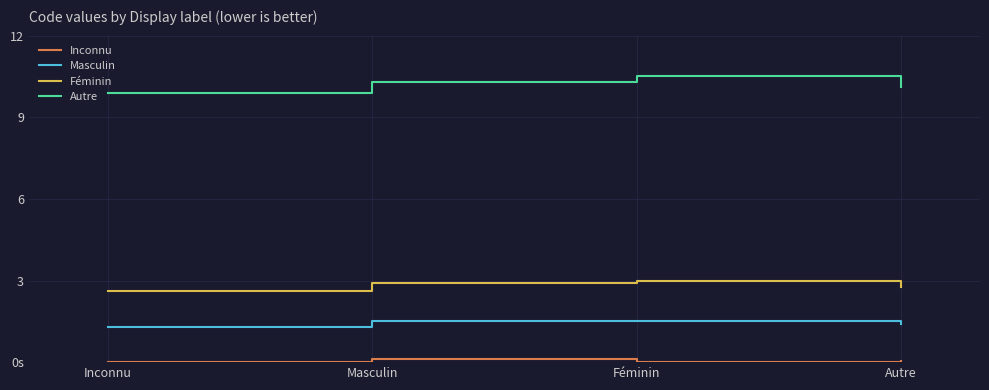

At which category is the sum across all series the highest?

Féminin